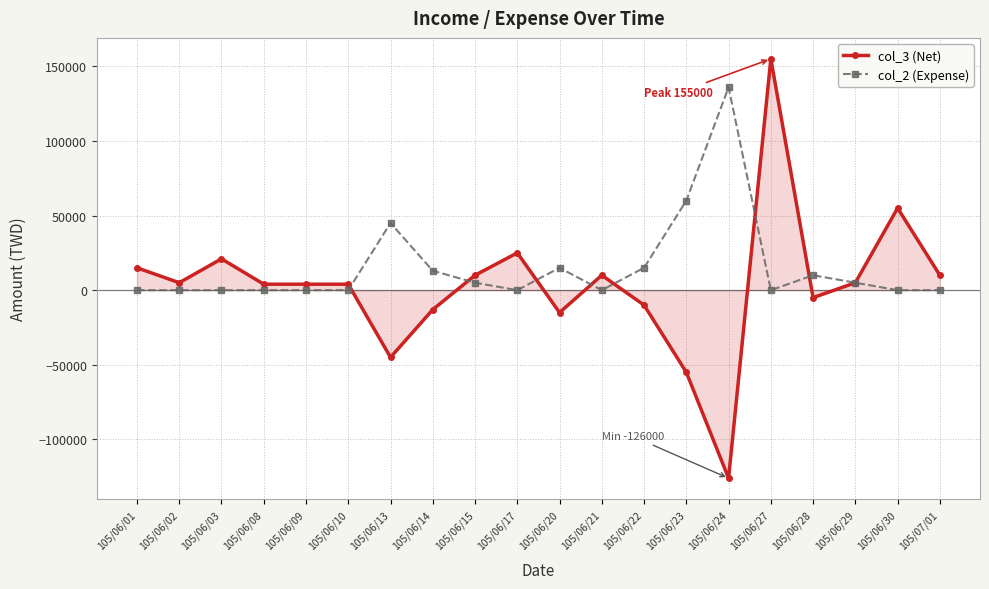

How many lines are shown in the chart?

2